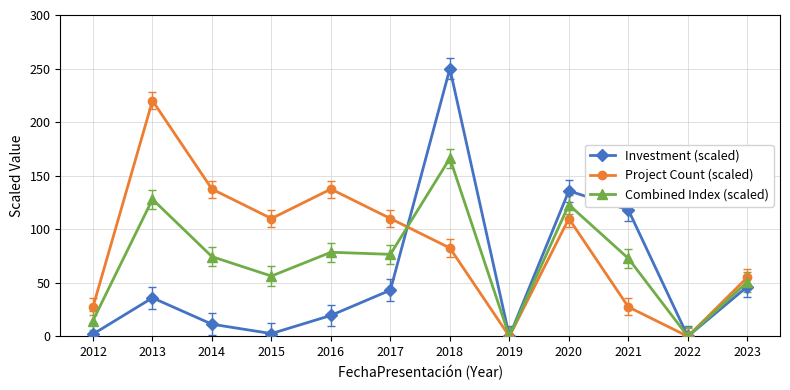

The value of Investment (scaled) at 2021 is 118.1. True or false?

True